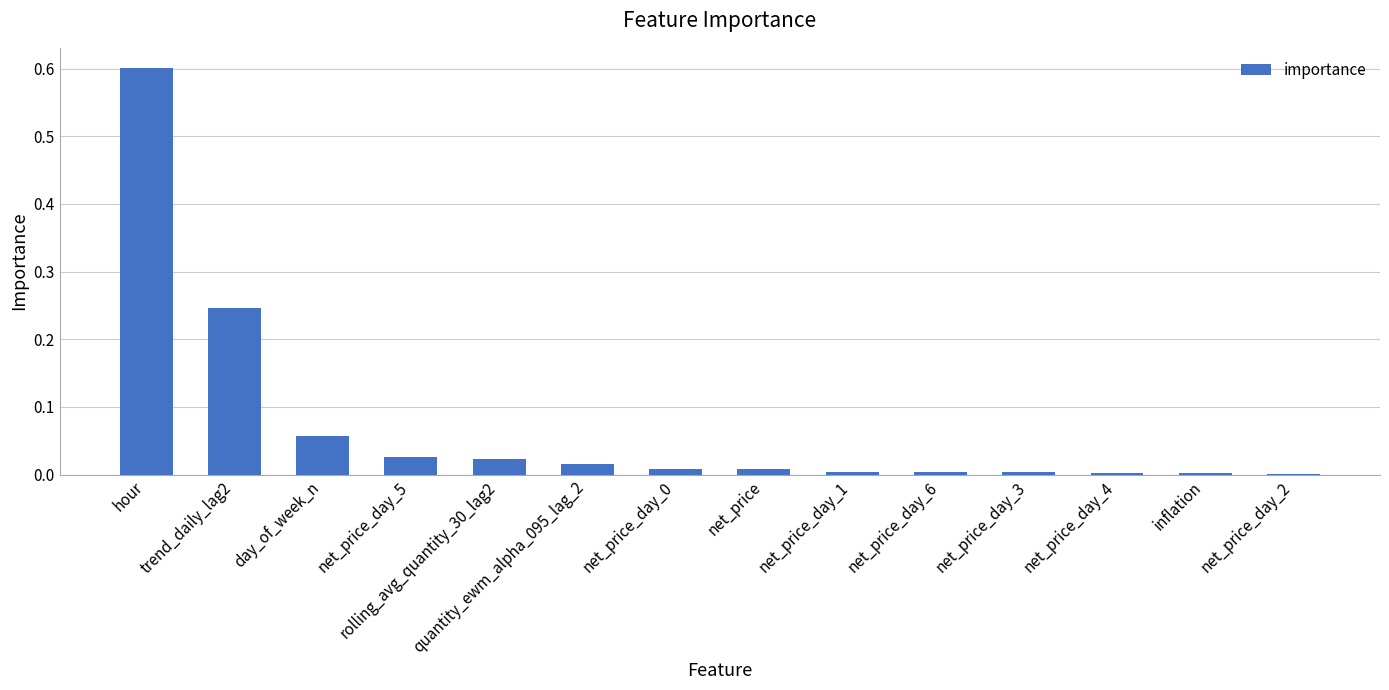

What is the sum of all values?

1.0